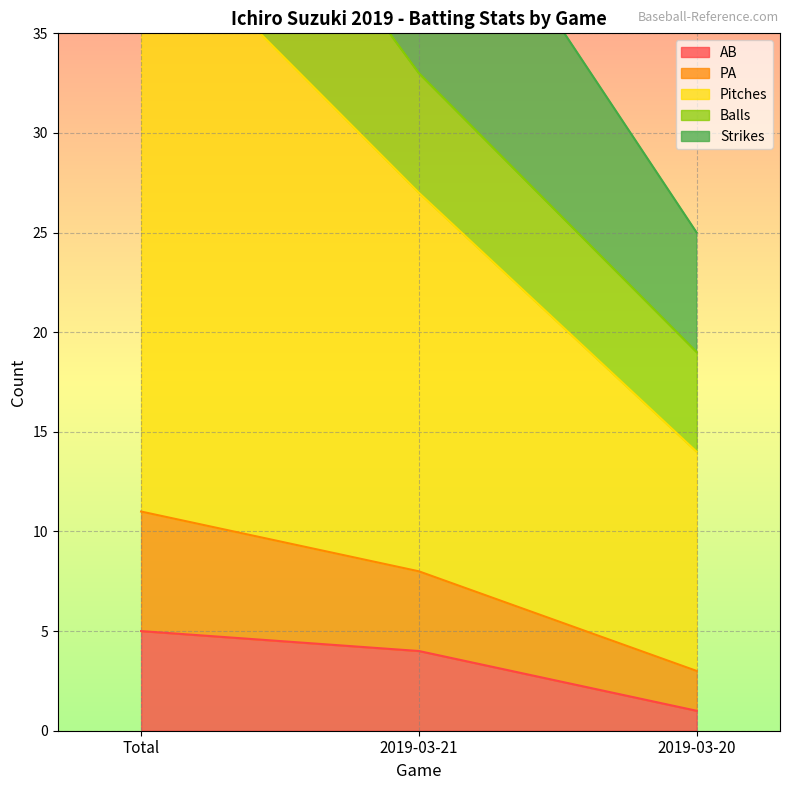

How many Strikes values are between 25 and 71?

3